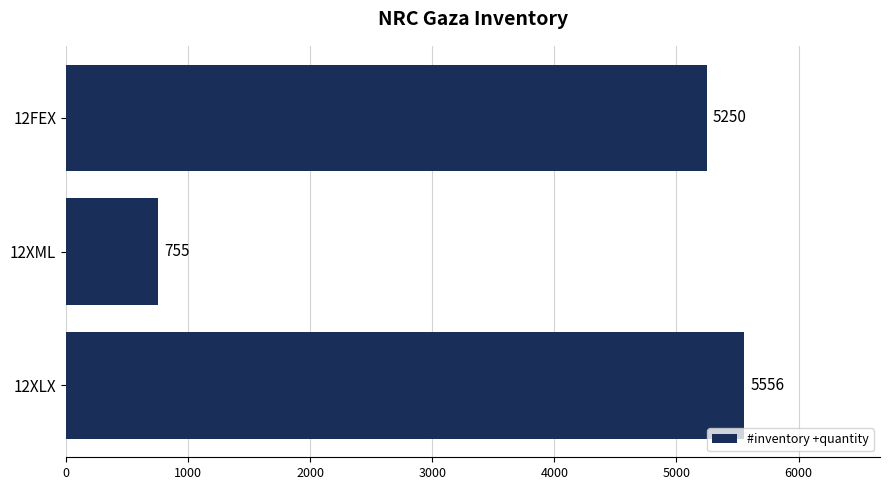

Count the number of categories in the chart.

3